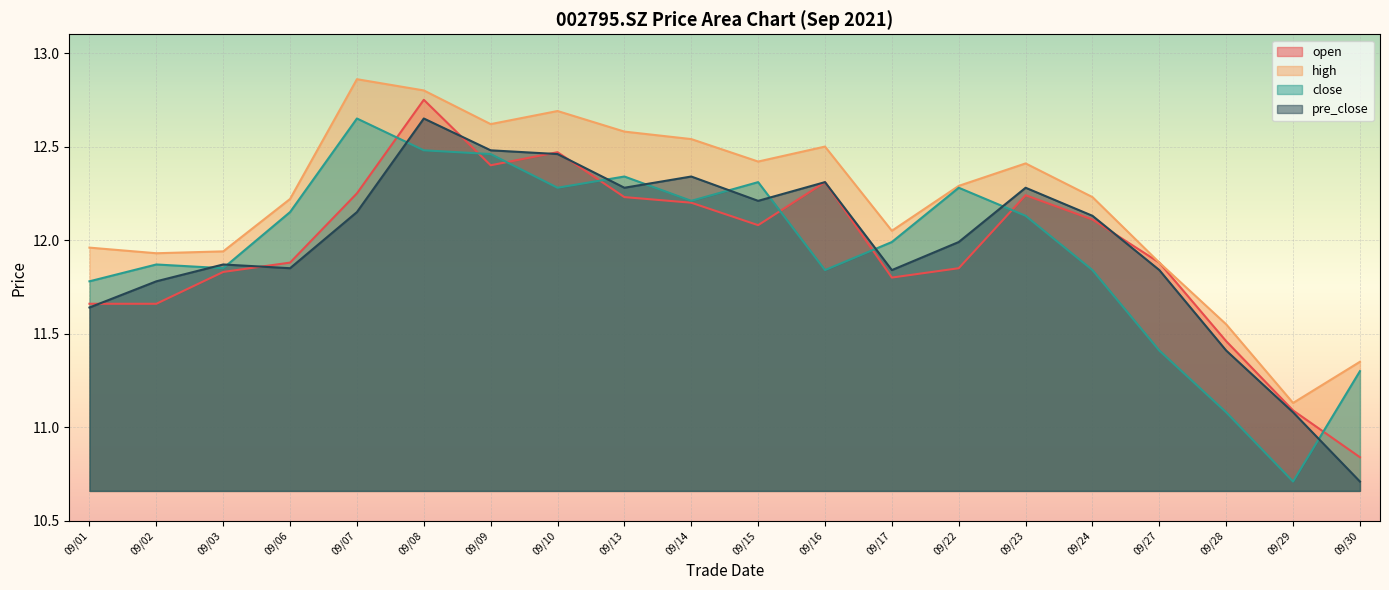

How many data points does each series have?

20